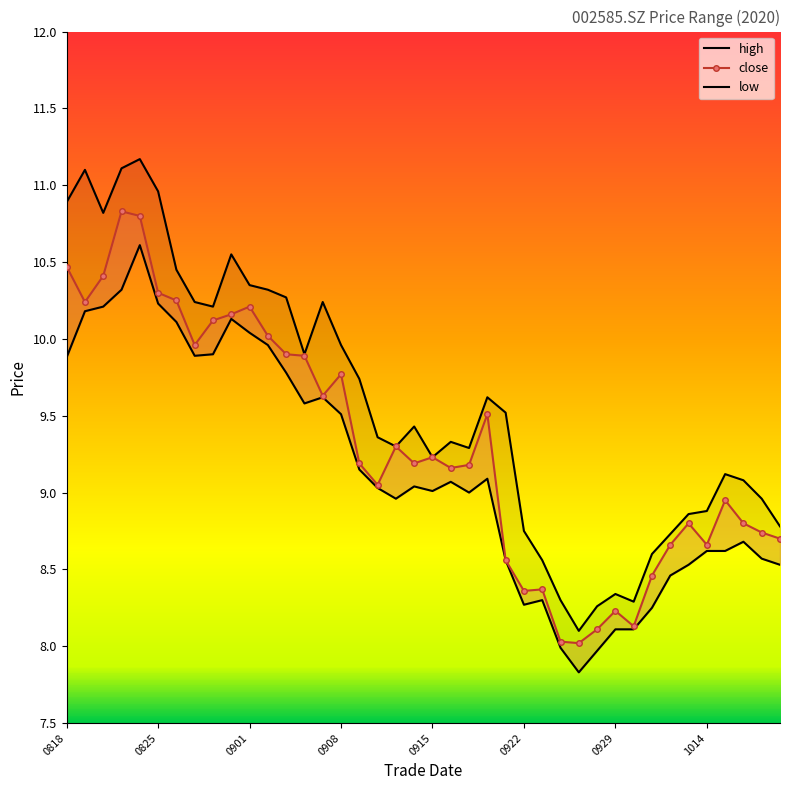

What is the difference between the maximum and minimum values in the low series?

2.8